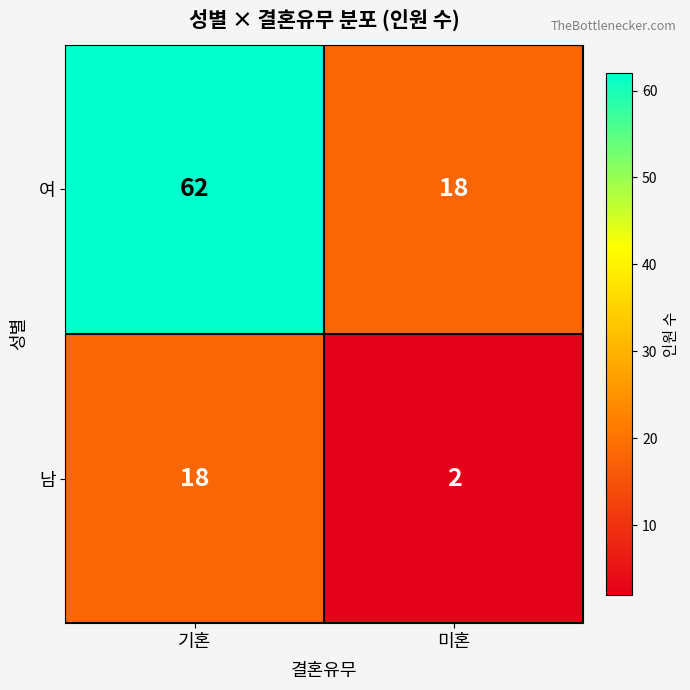

Which category has the lowest value in the 여 series?

미혼